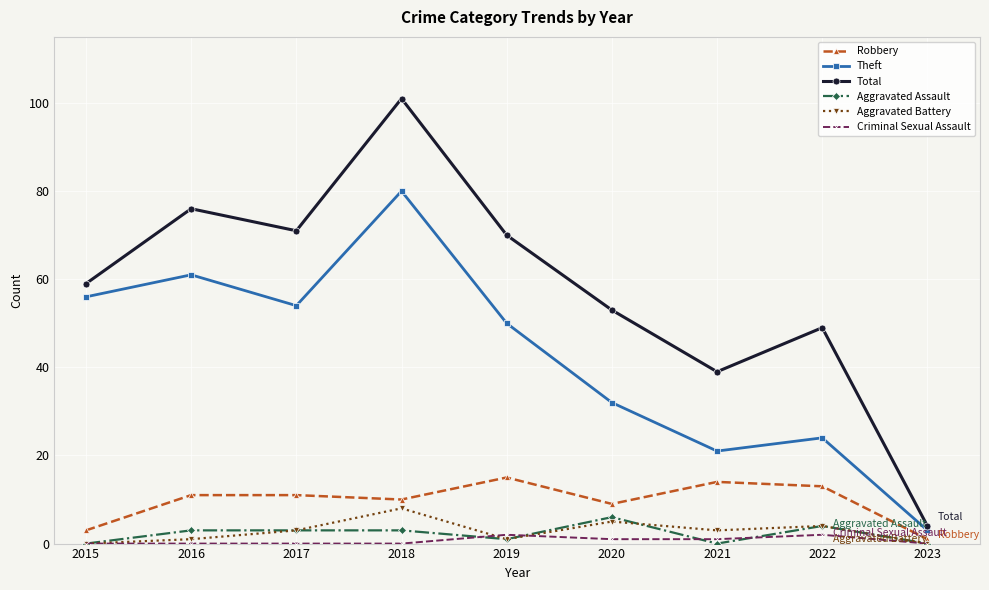

True or false: Criminal Sexual Assault and Total intersect in this chart.

False